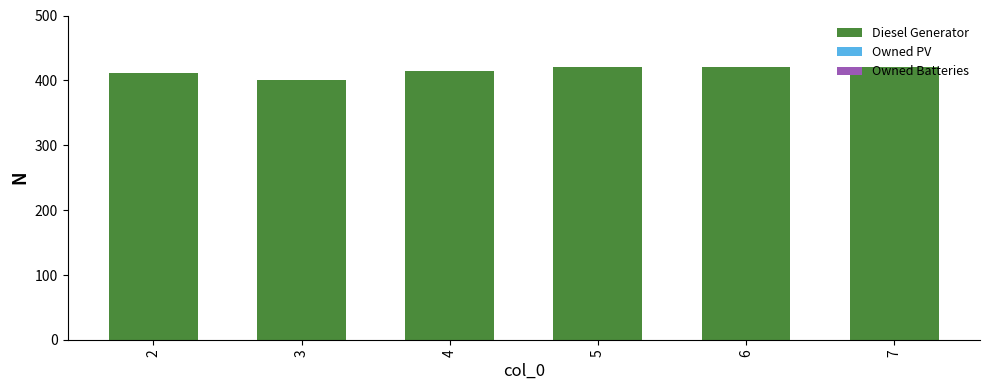

Approximately how many times larger is the value at 4 compared to 3?

1.0